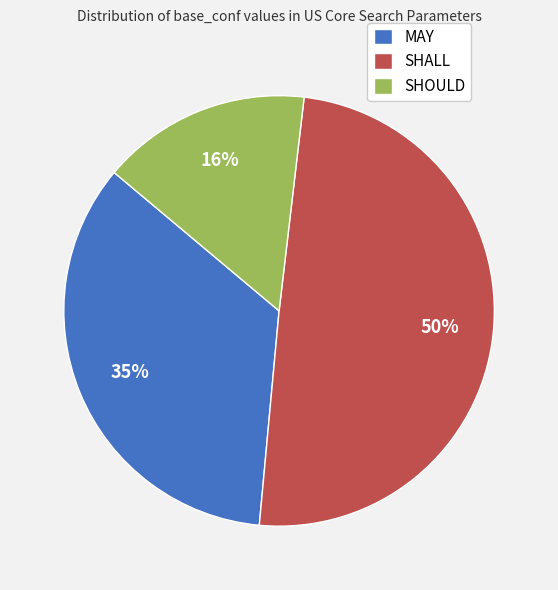

To the nearest percent, what is the combined percentage of MAY and SHALL?

84%